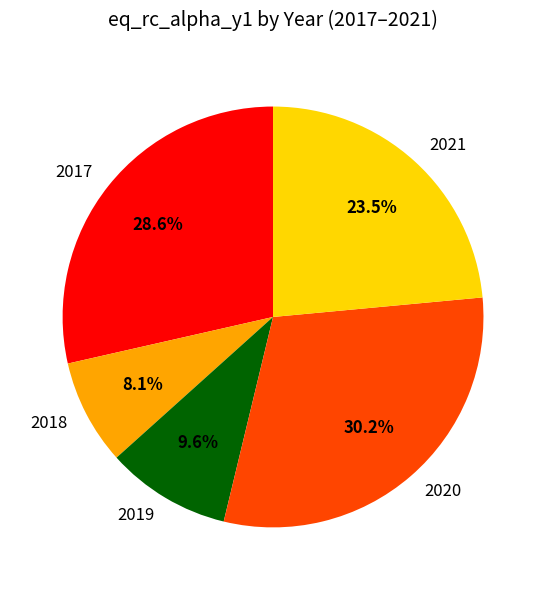

Rank the categories by value from lowest to highest.

2018, 2019, 2021, 2017, 2020